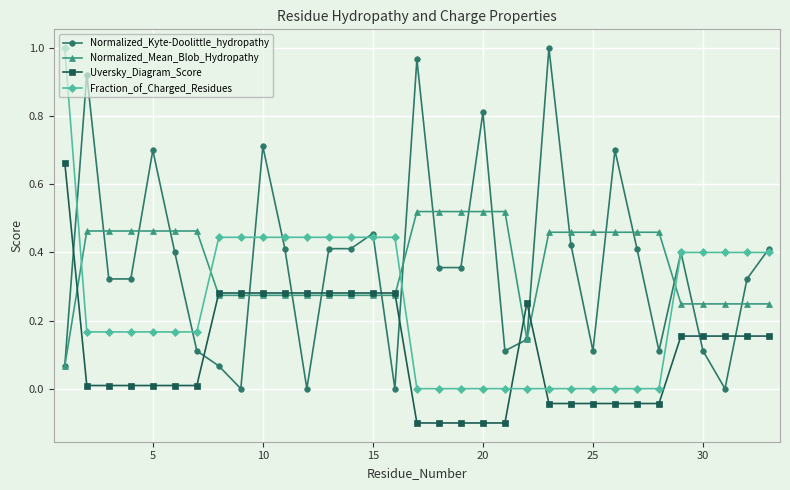

Which series ends up on top after the final intersection of Fraction_of_Charged_Residues and Uversky_Diagram_Score?

Fraction_of_Charged_Residues